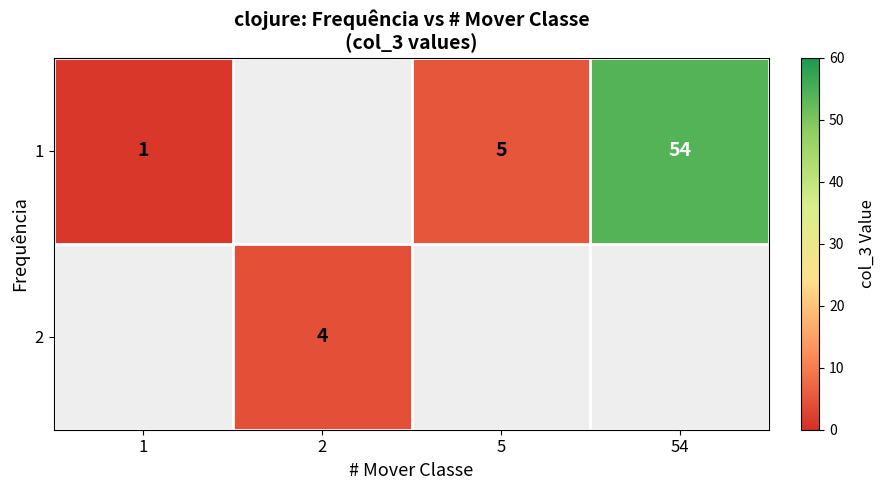

Count the number of data series in this chart.

2